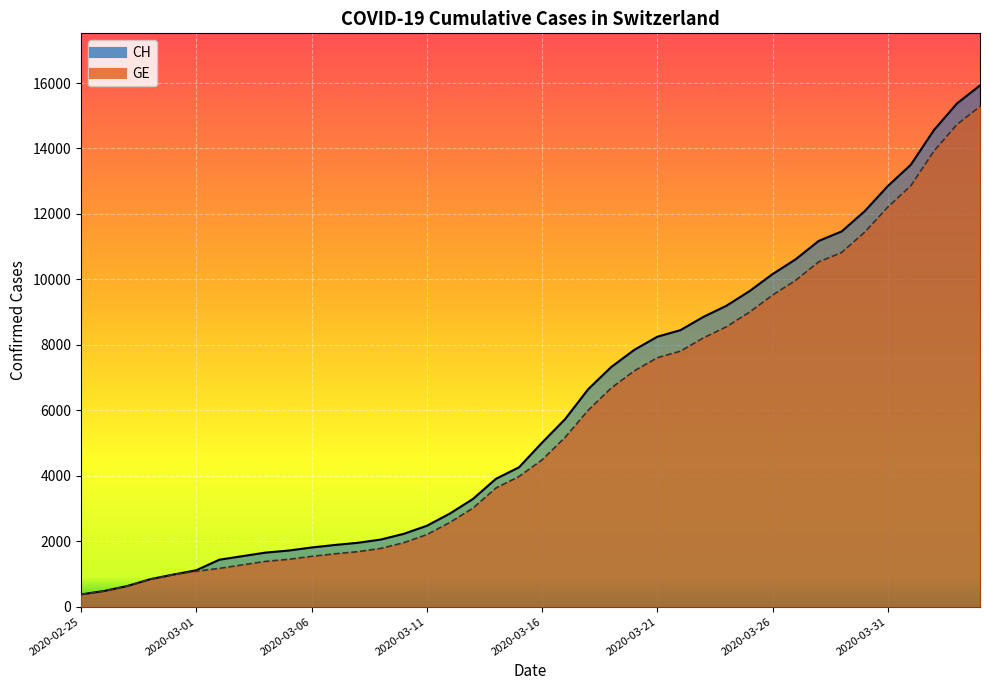

True or false: CH and GE cross at least once.

False